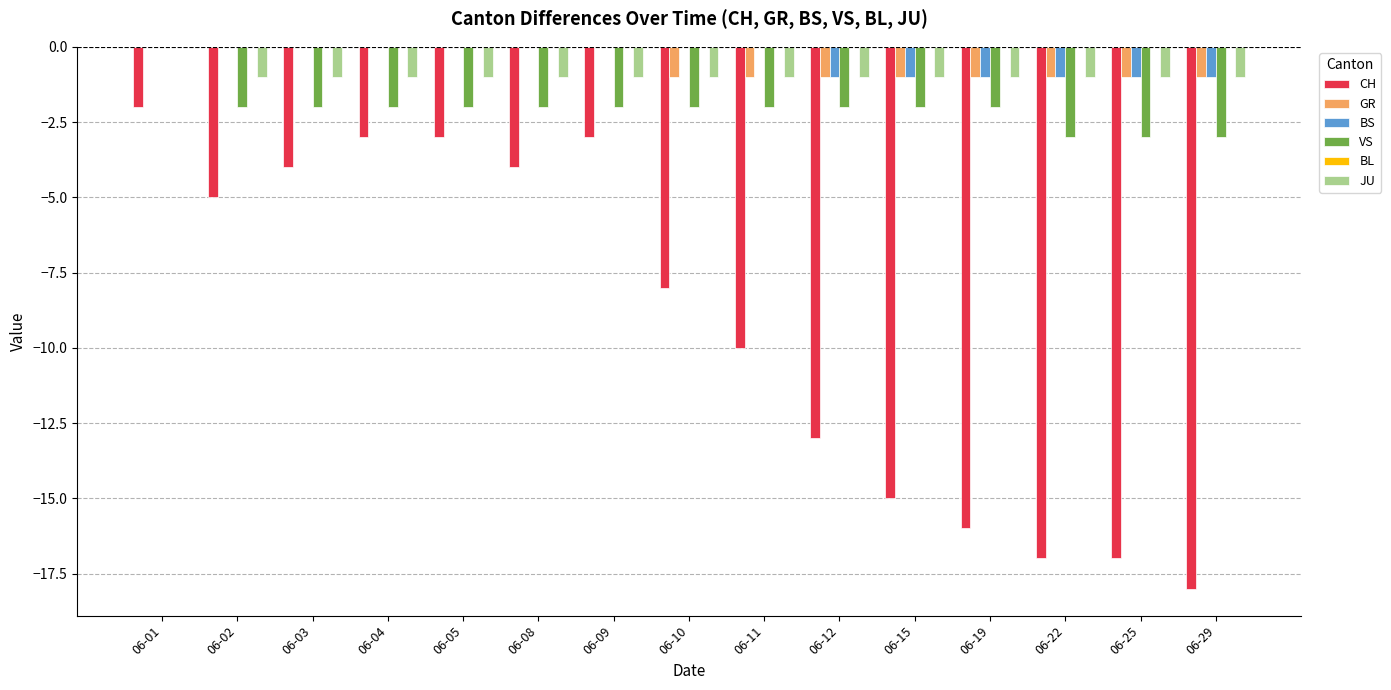

The BS series shows -2 at 06-29. True or false?

False